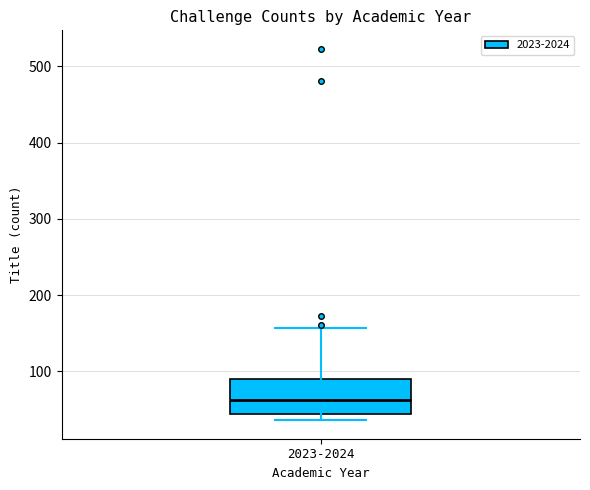

Read this box plot against the y-axis: the position of the median line, the range covered by the box, and the ends of both whiskers. The values are not printed on the chart, so give them approximately, as read against the axis.

median 60, box 40 to 90, whiskers 40 (just below the box's lower edge) to 160